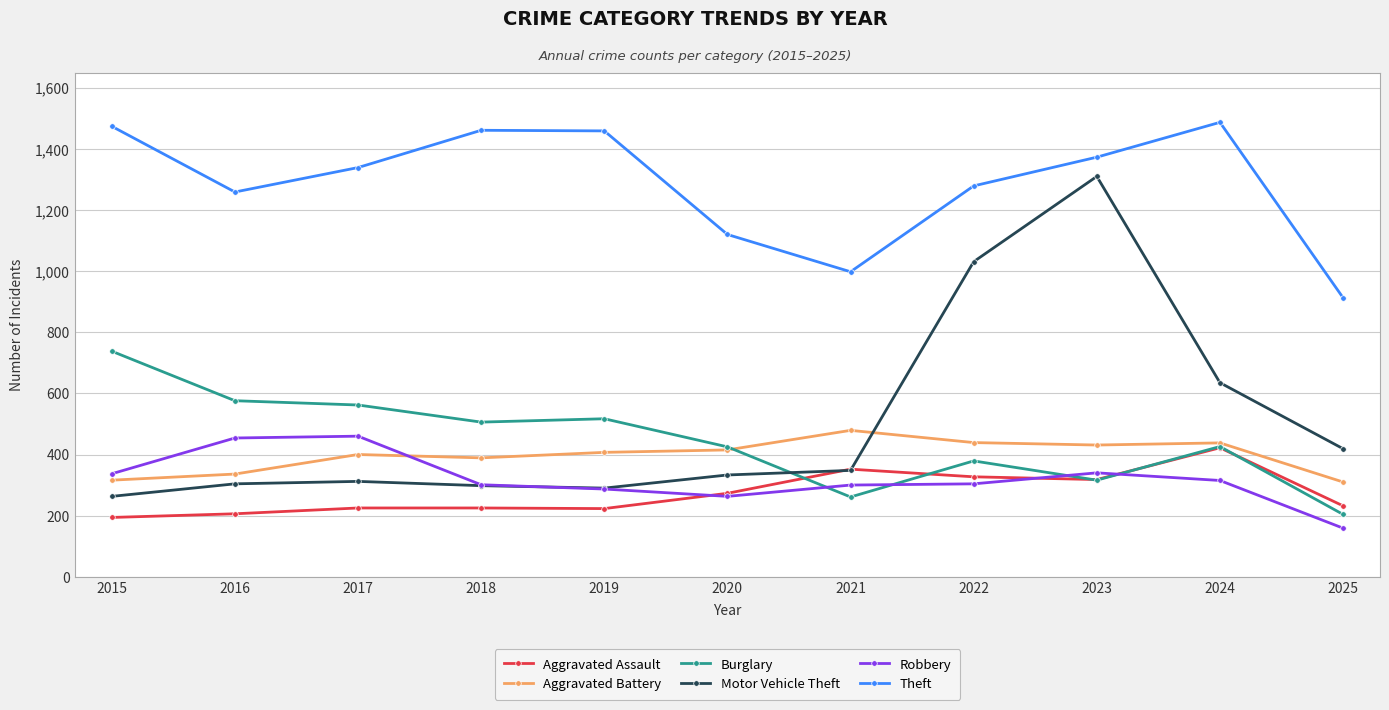

How many lines are shown in the chart?

6